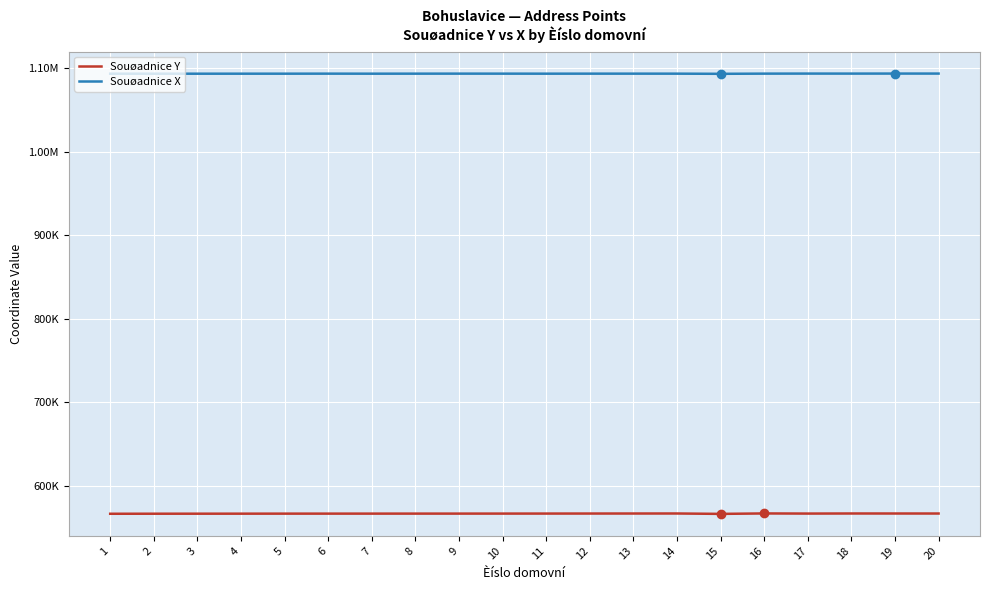

Does the chart have visible grid lines?

Yes